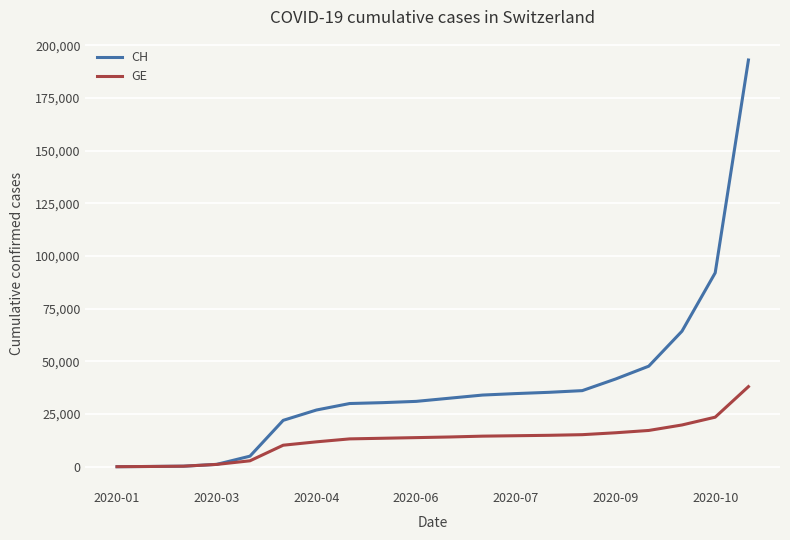

Which series ends up on top after the final intersection of GE and CH?

CH